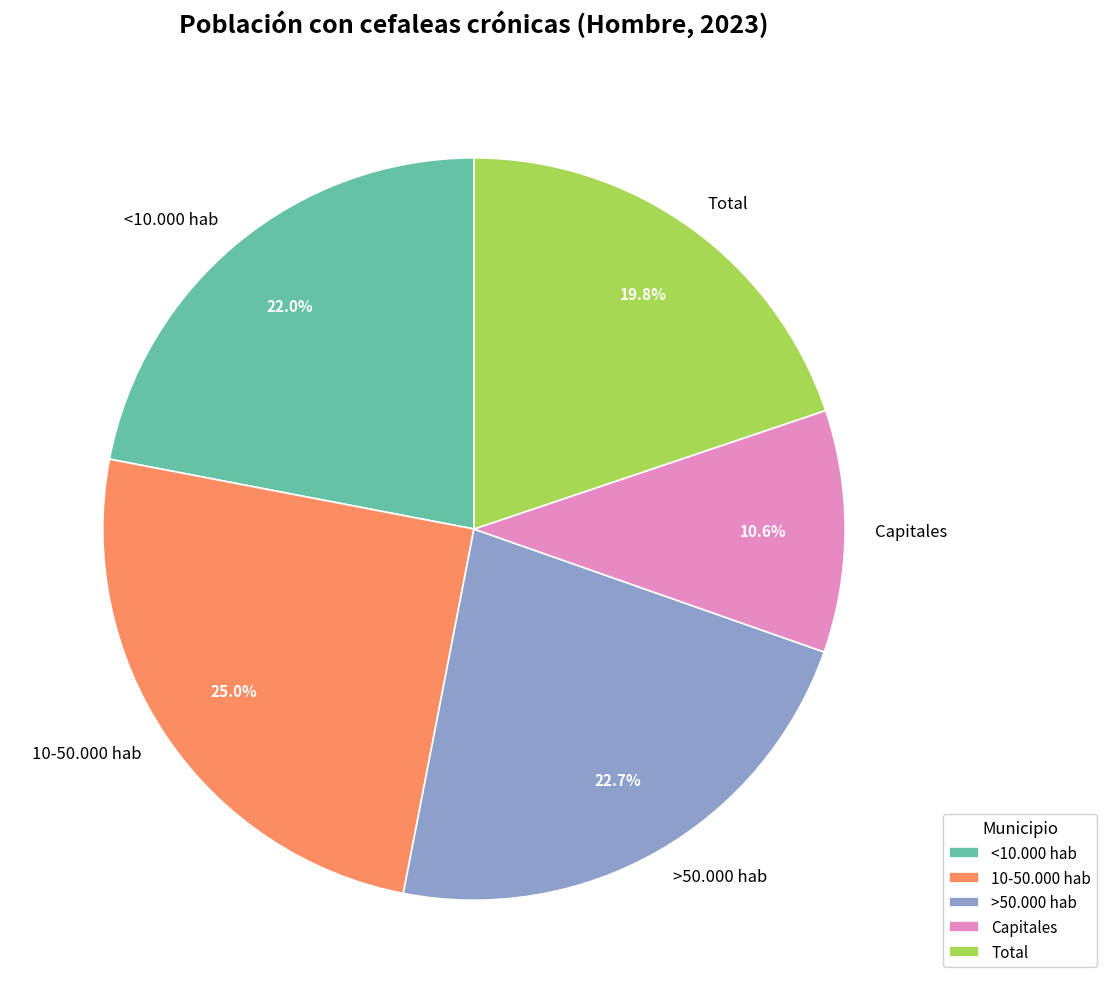

Combined, what portion of the pie is Capitales and Total?

30.4%